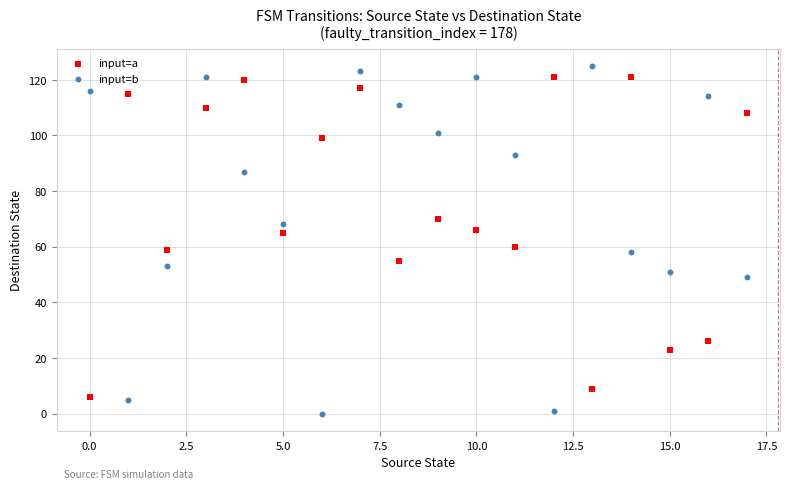

Across all data points, what is the range of Y values (max minus min)?

125